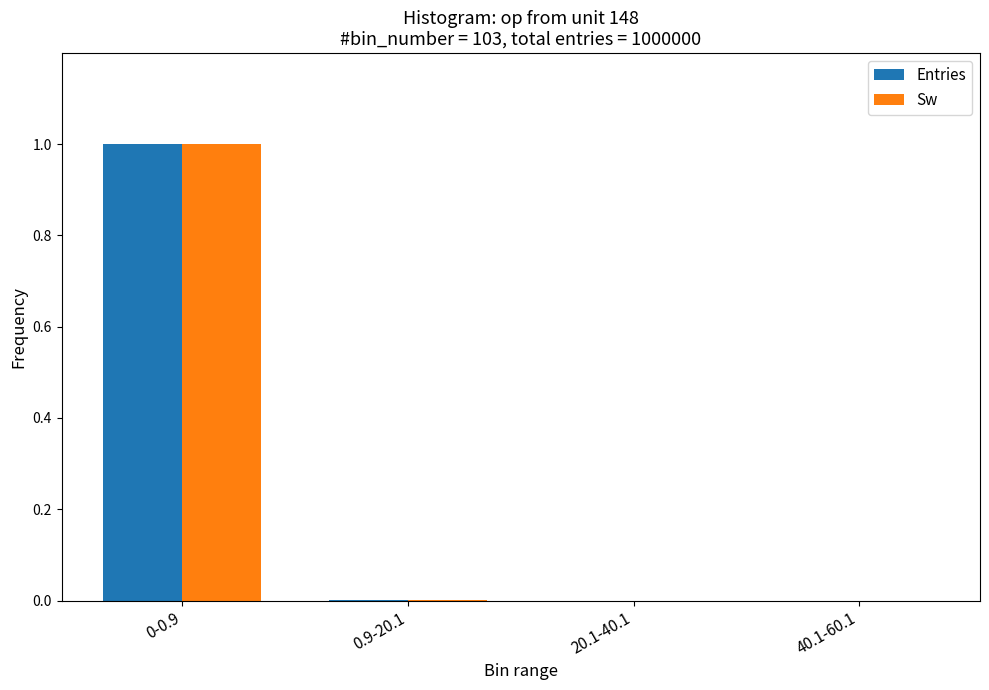

How many categories are shown in the chart?

4